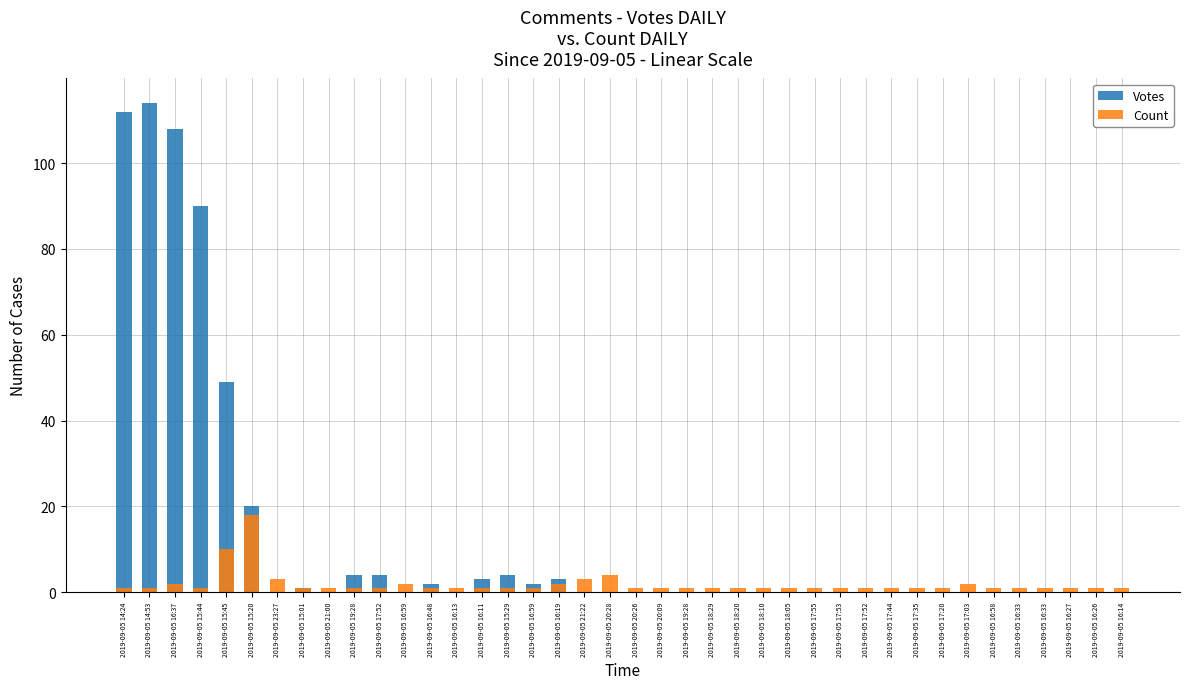

The Count series shows 0 at 2019-09-05 18:29. True or false?

False